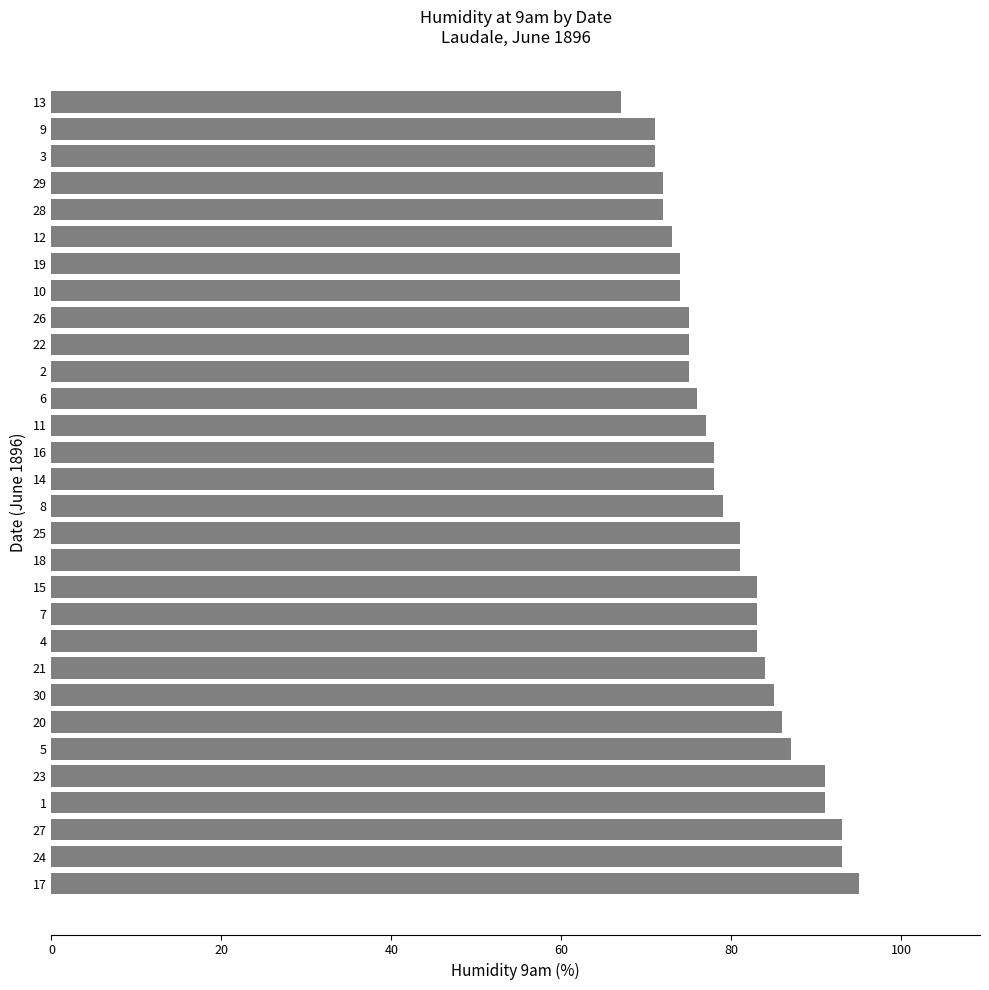

What is the ratio of the value at 16 to the value at 26?

1.0